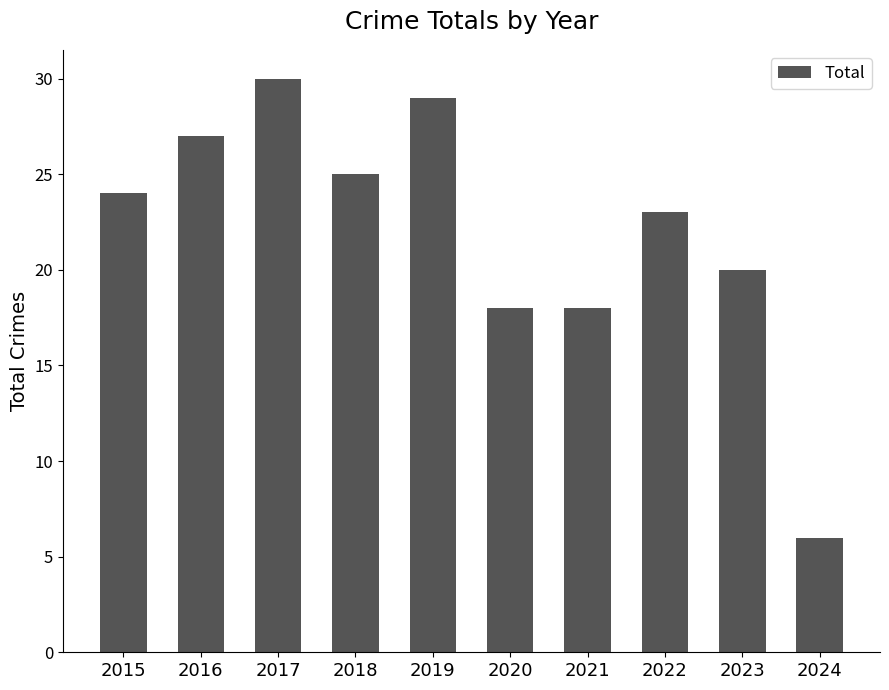

What is the ratio of the value at 2023 to the value at 2022?

0.9